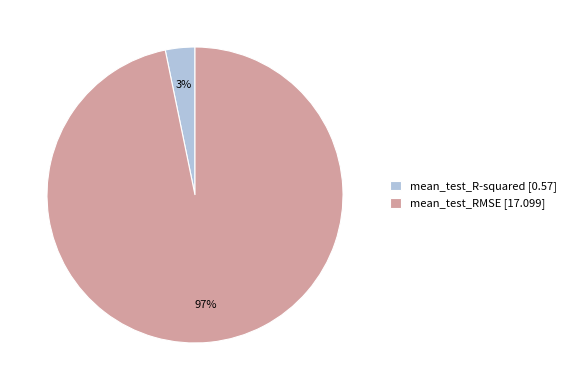

Is the sum of mean_test_R-squared and mean_test_RMSE greater than half?

Yes